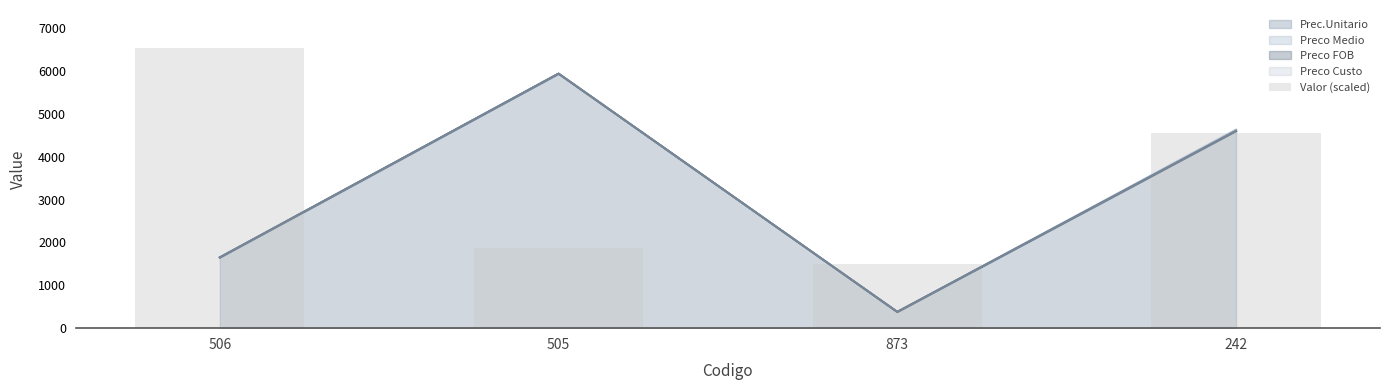

What is the sum of all values?

14467.7